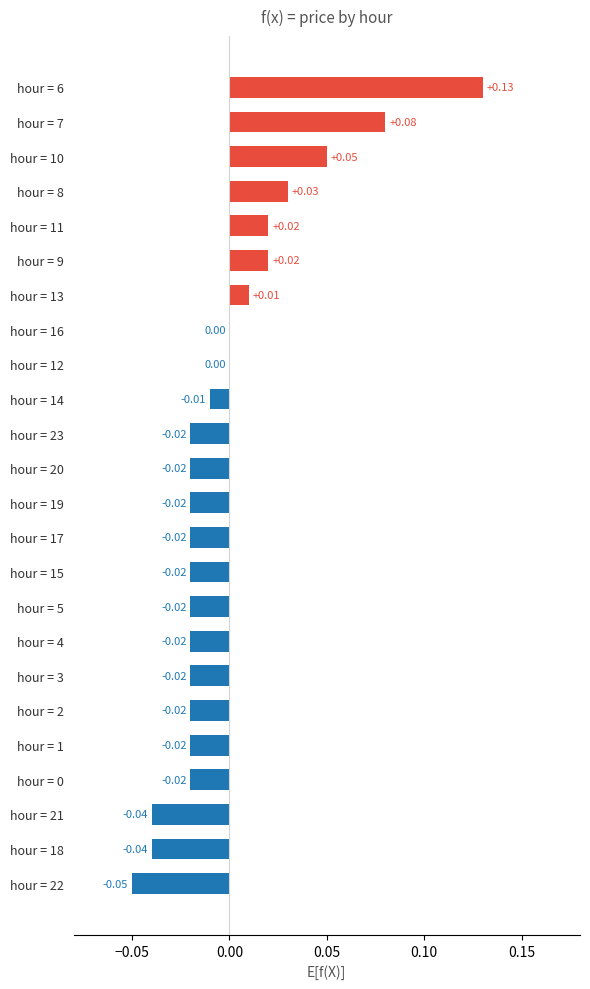

Are the bars horizontal?

Yes